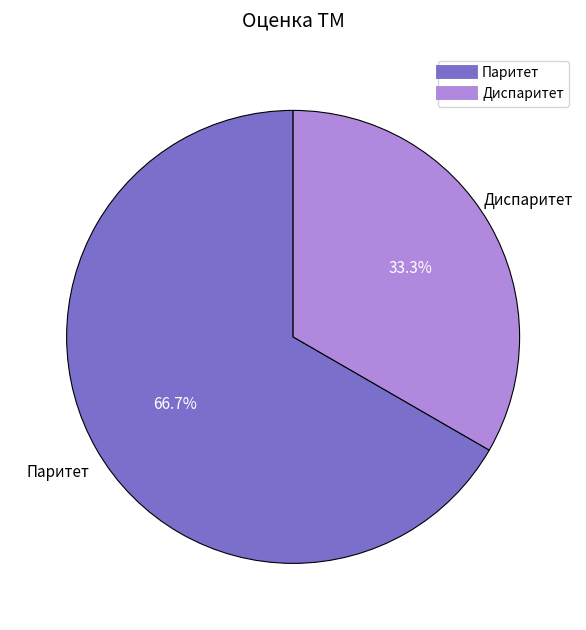

To the nearest percent, what is the average slice percentage?

50%